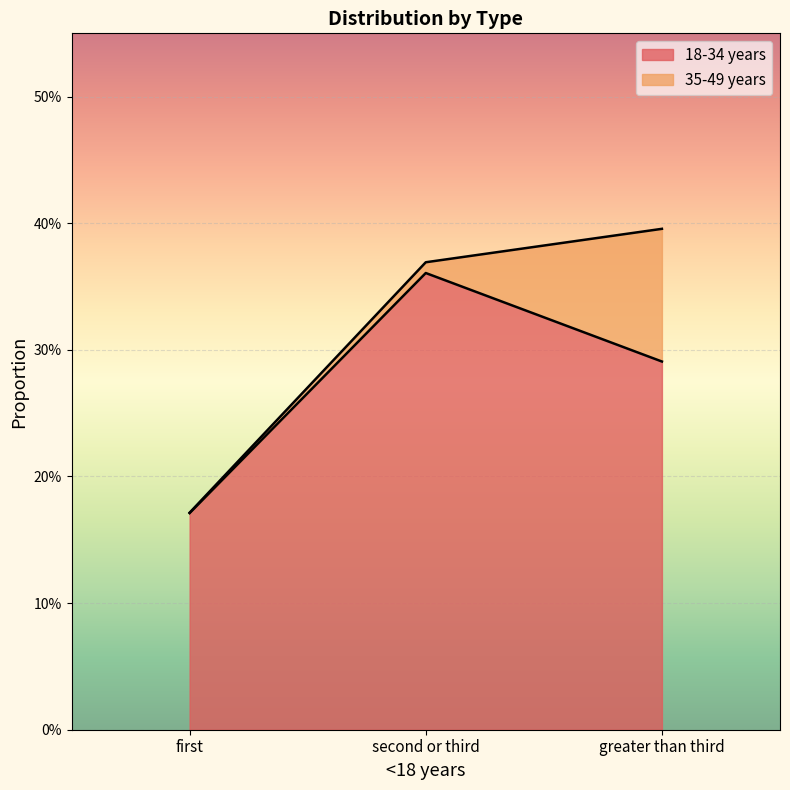

Which category has the lowest value across all series?

first